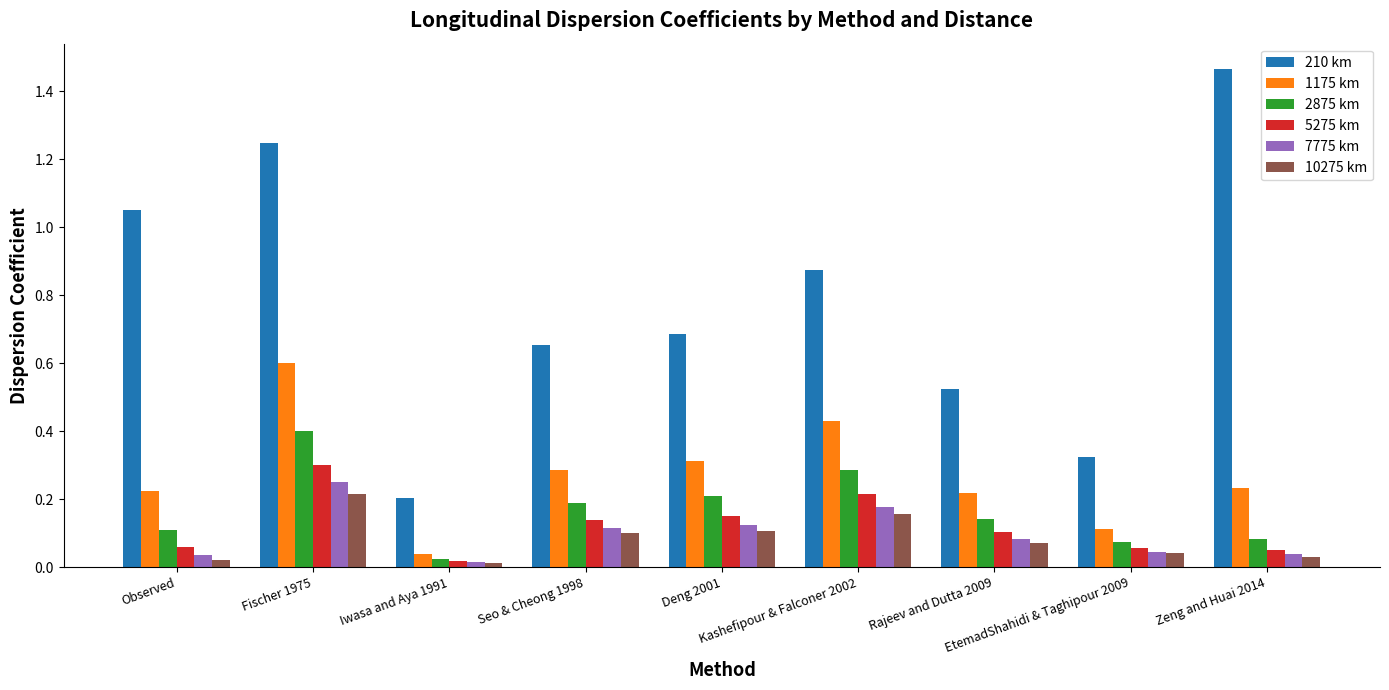

Which series has the widest spread of values?

210 km